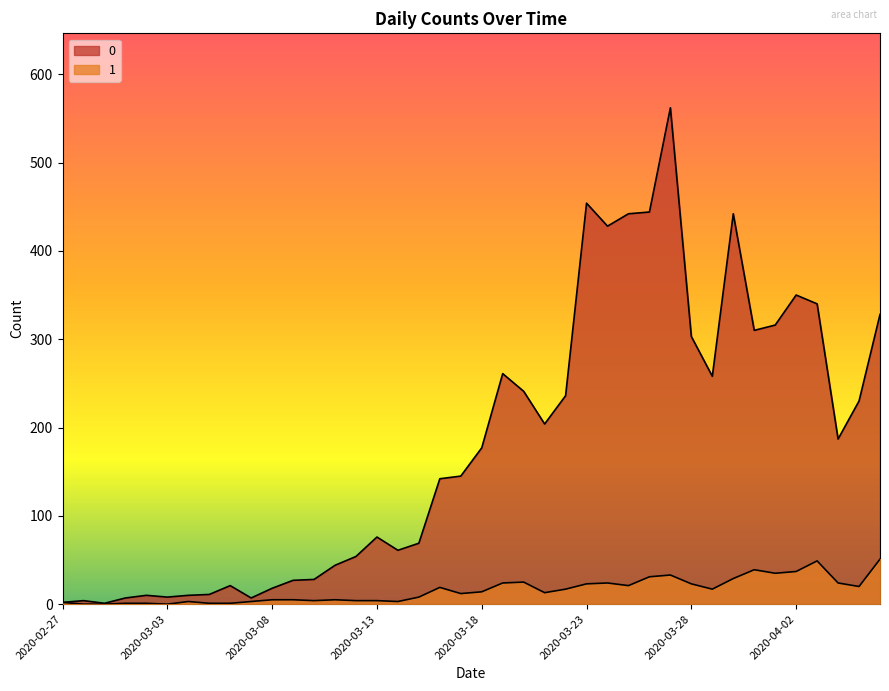

How many data points does each series have?

40